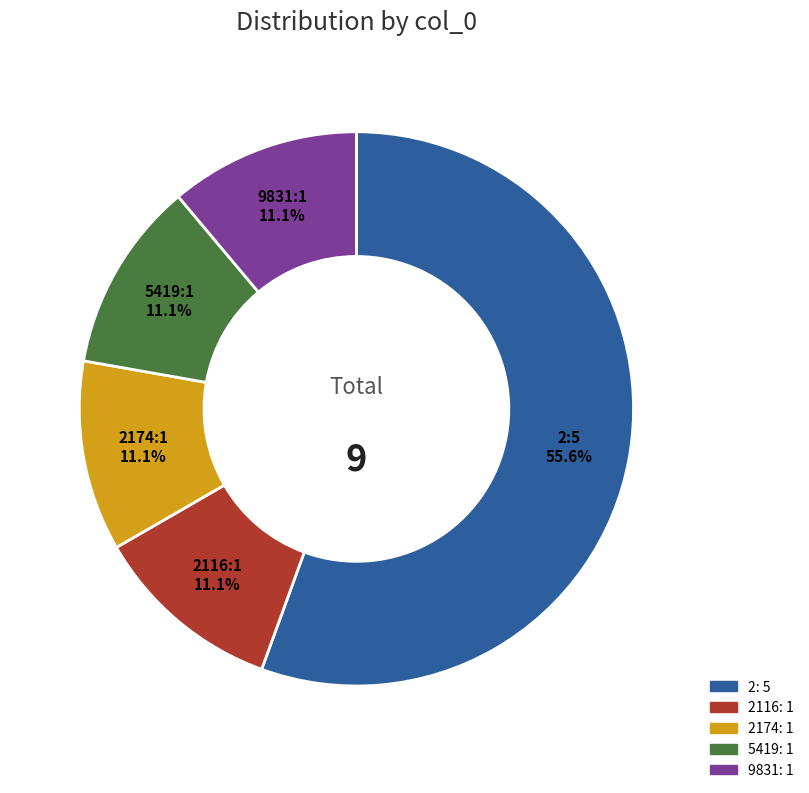

Approximately how many times larger is the value at 9831: 1 compared to 5419: 1?

1.0